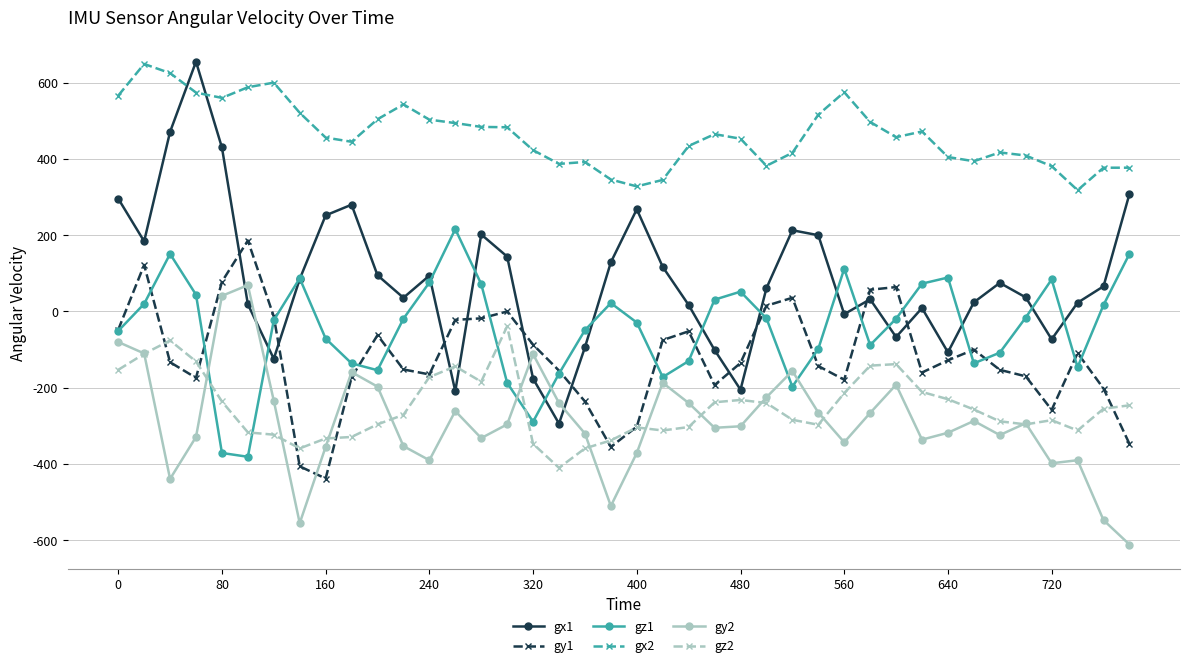

Which series has the largest range (max minus min)?

gx1